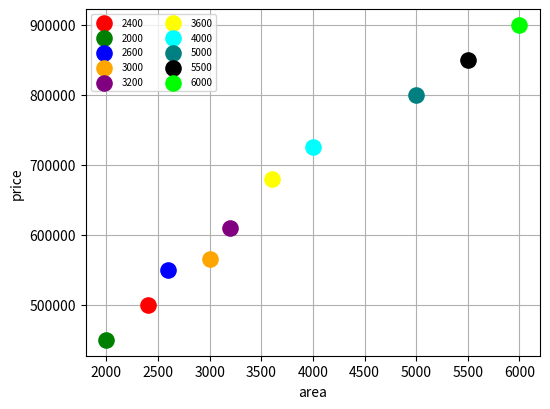

Which series contains the lowest Y value?

2000